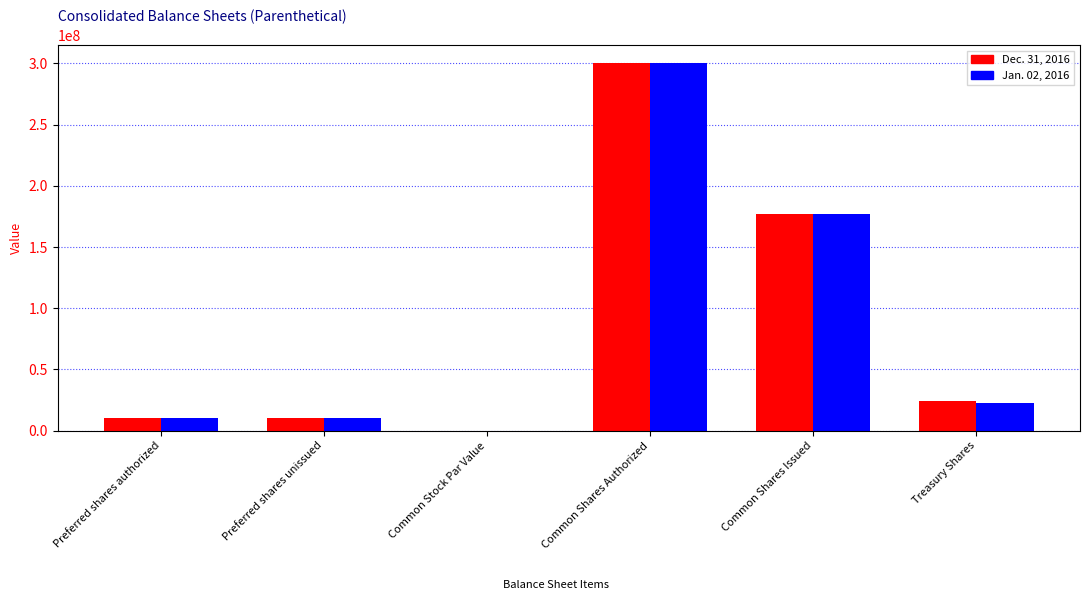

How many data points does each series have?

6